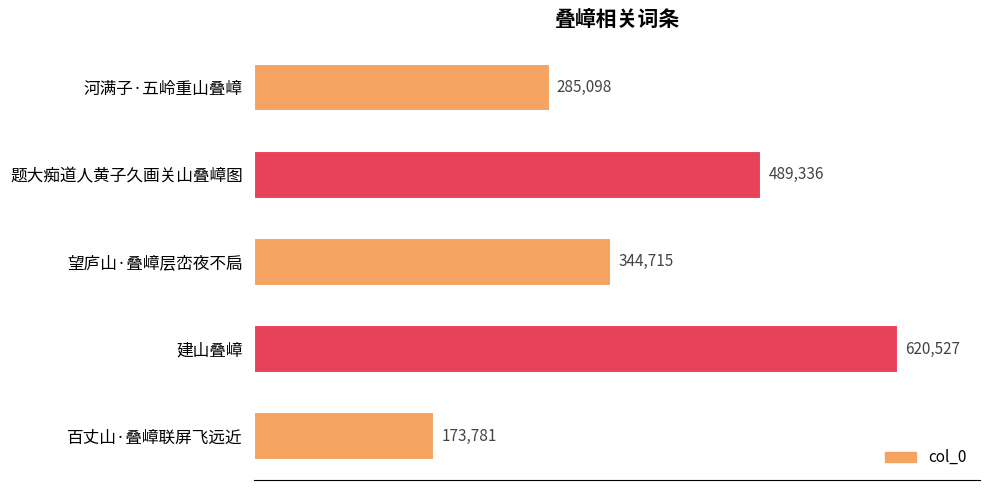

Reading bottom to top, what are all the values shown in this chart?

173781	620527	344715	489336	285098